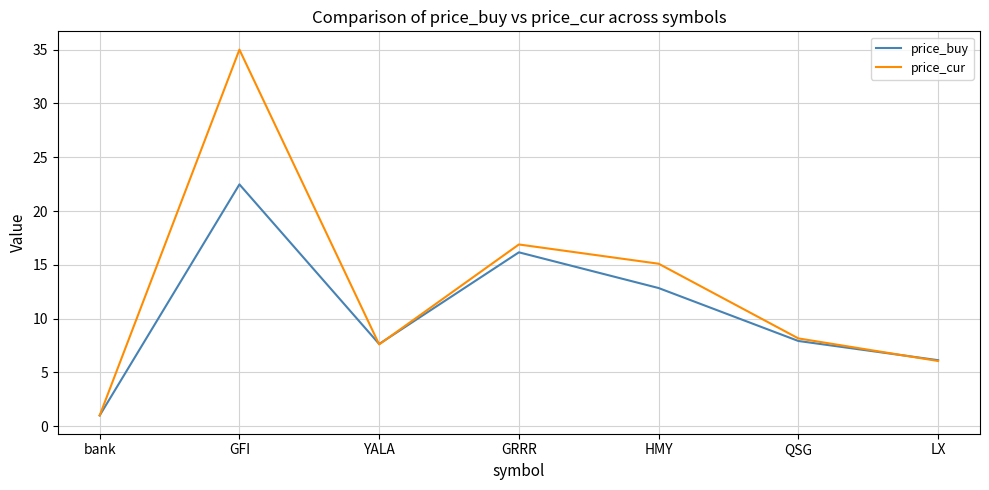

The price_buy series shows 14.4 at GFI. True or false?

False